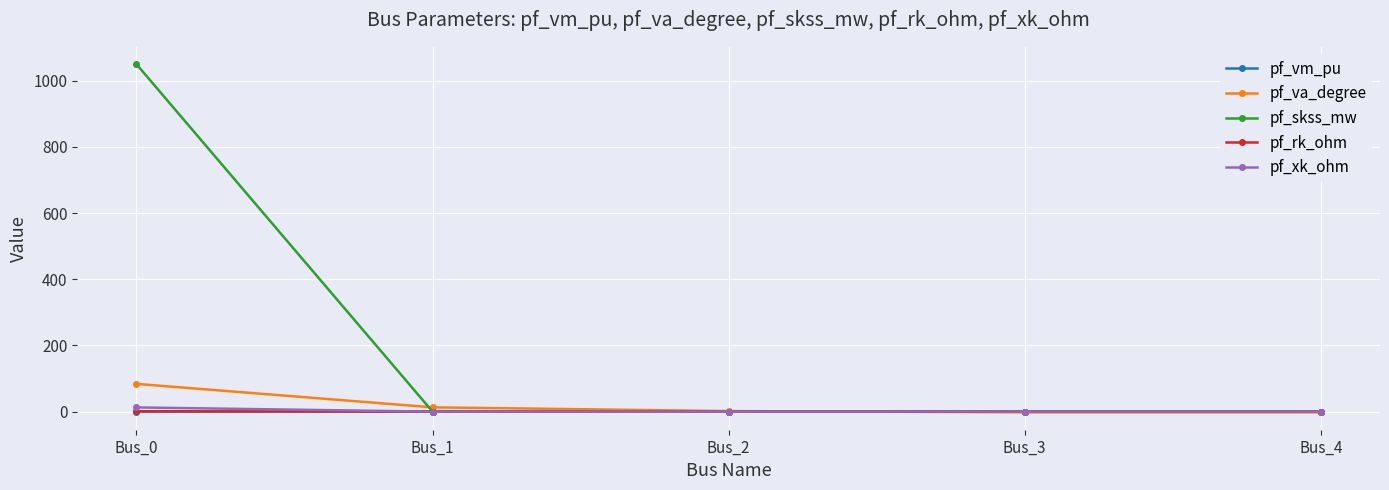

Which series changed the most between Bus_0 and Bus_2?

pf_skss_mw